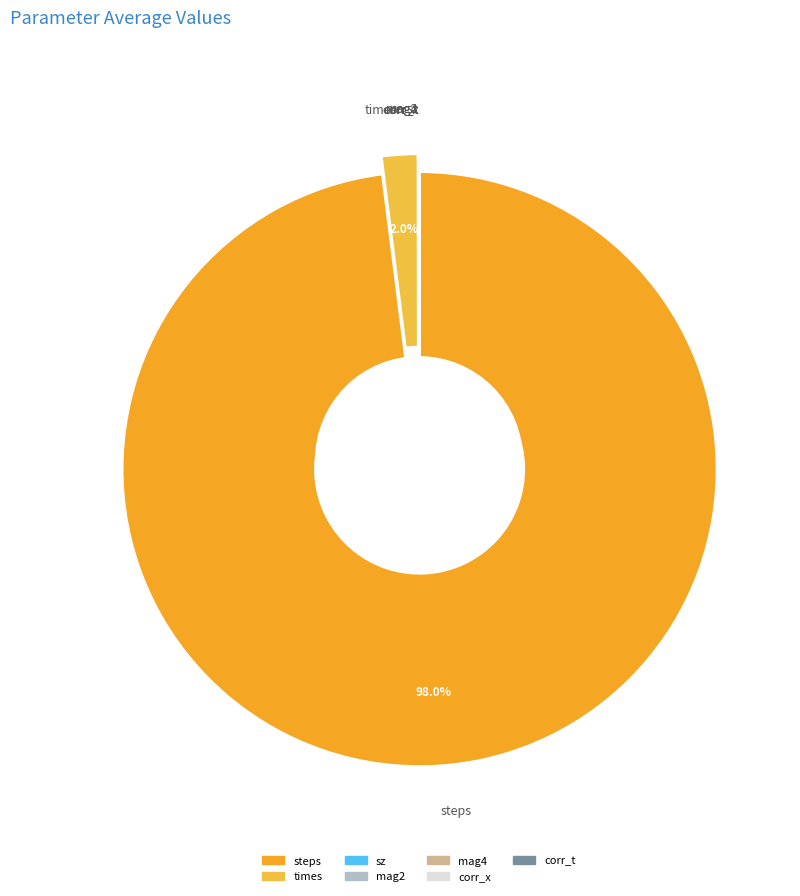

Count the number of slices in the pie.

7